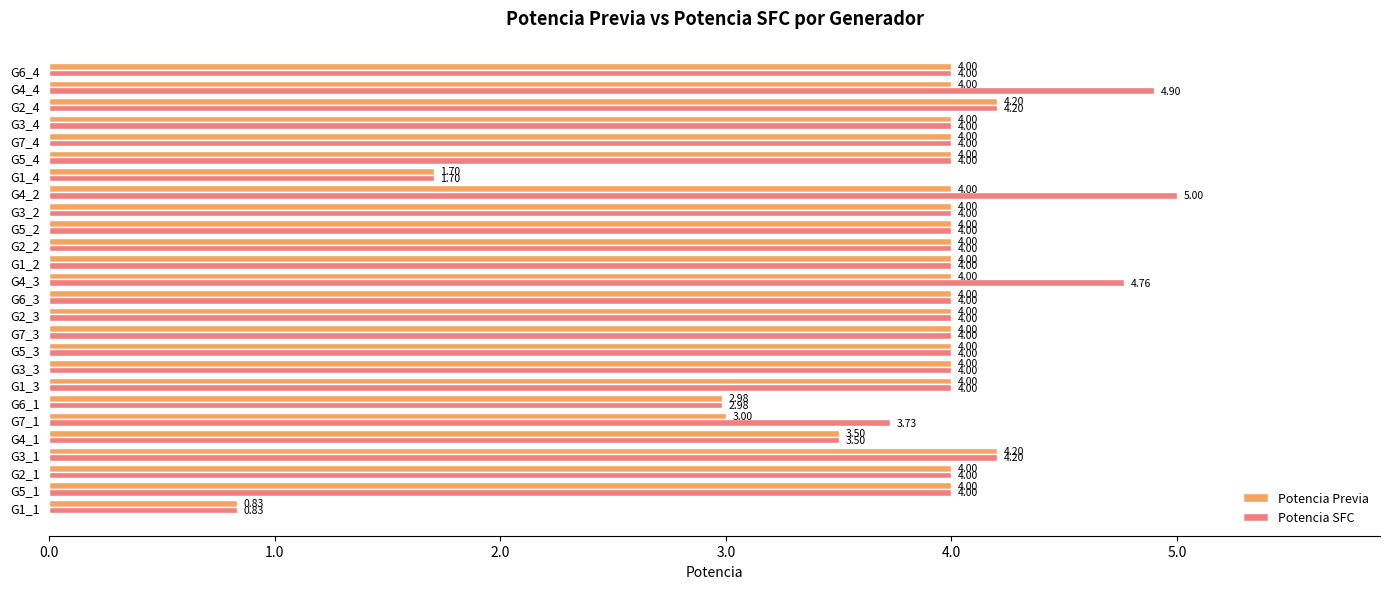

What is the total value across all series at G6_1?

6.0